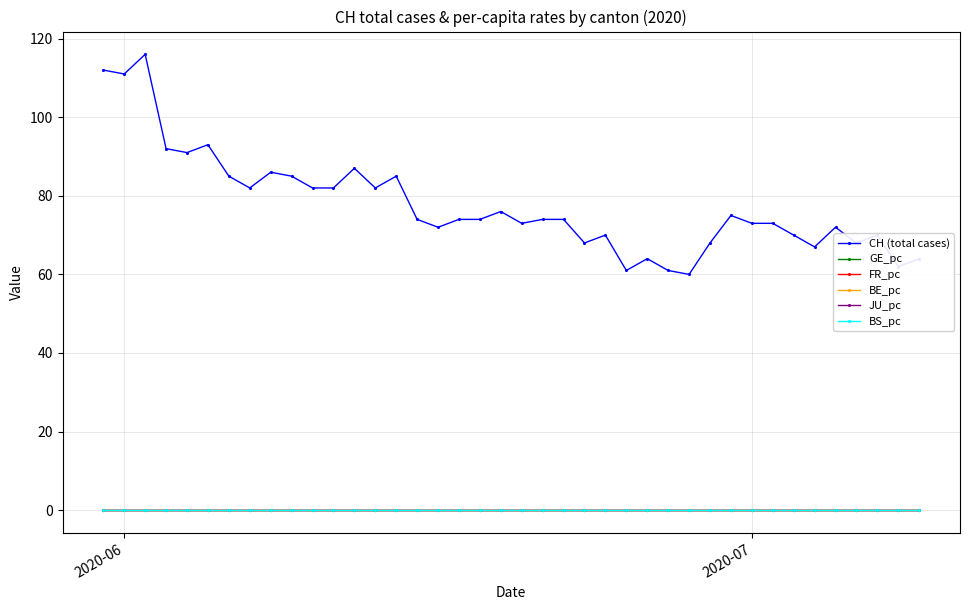

True or false: GE_pc has more than 1 interior local peaks.

True